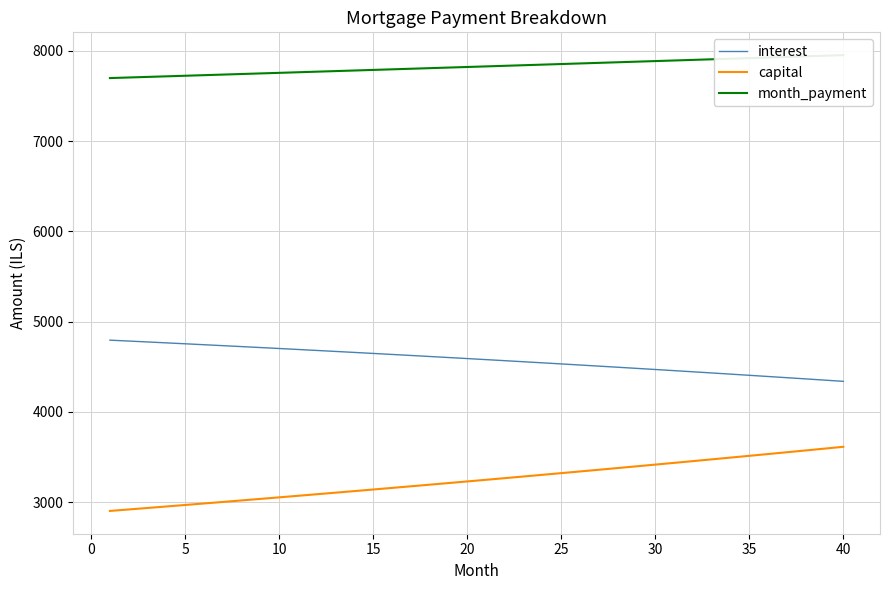

True or false: capital and interest cross at least once.

False